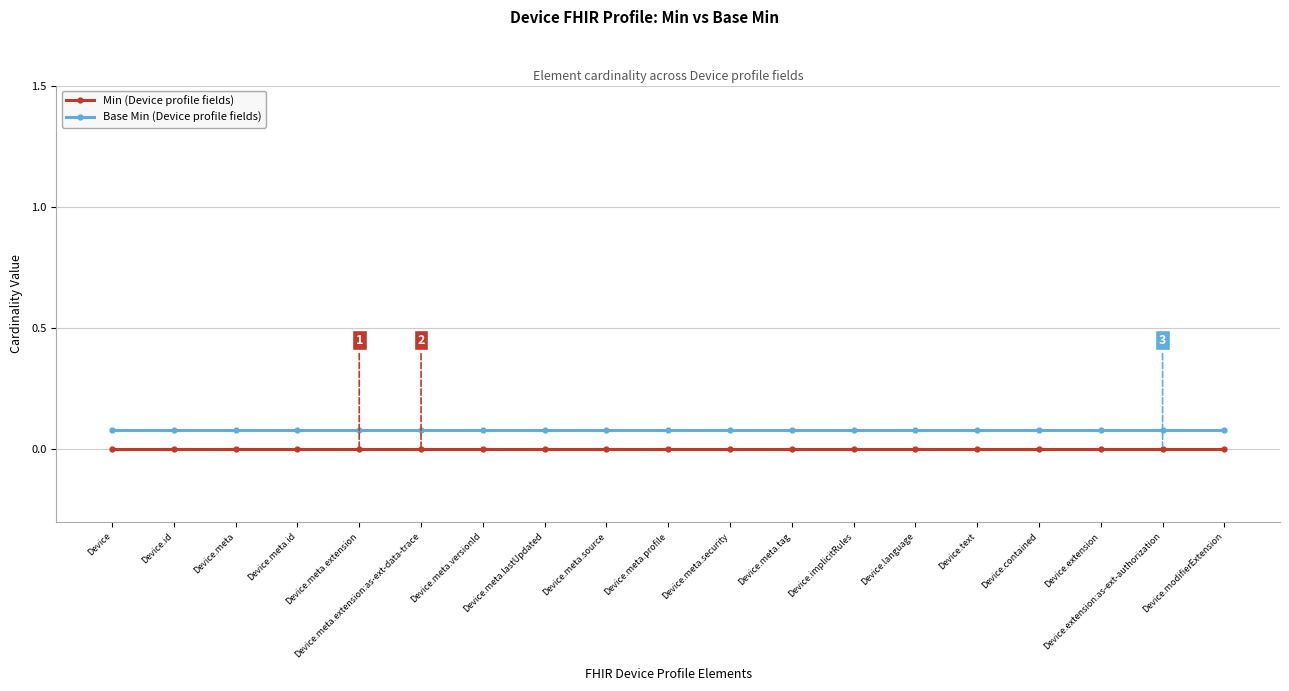

Which series has the largest range (max minus min)?

Min (Device profile fields)